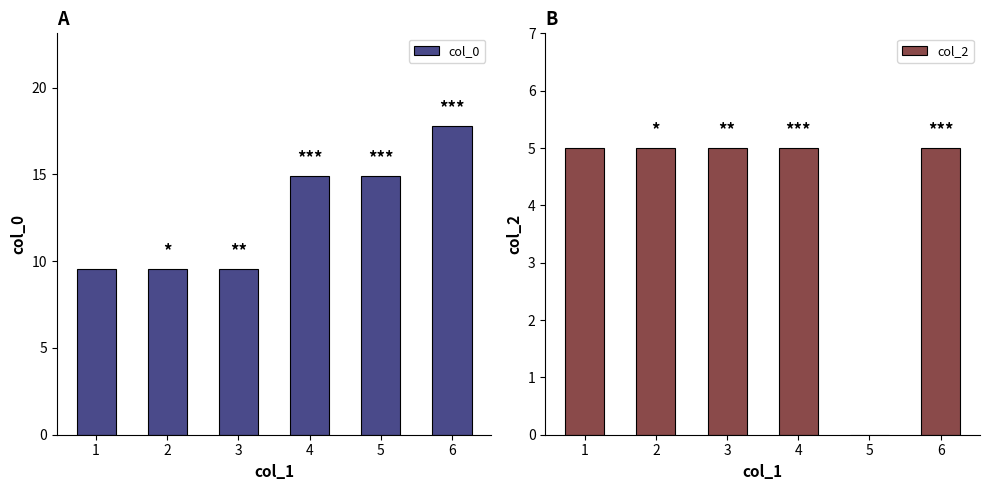

How many values in the col_0 series exceed 14?

3